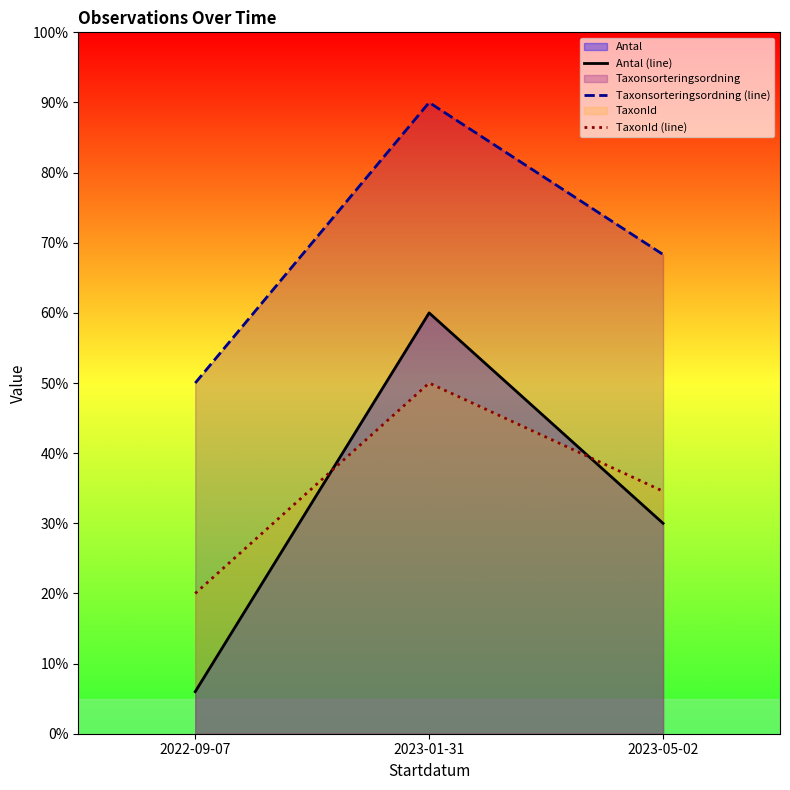

Does the chart have visible grid lines?

No